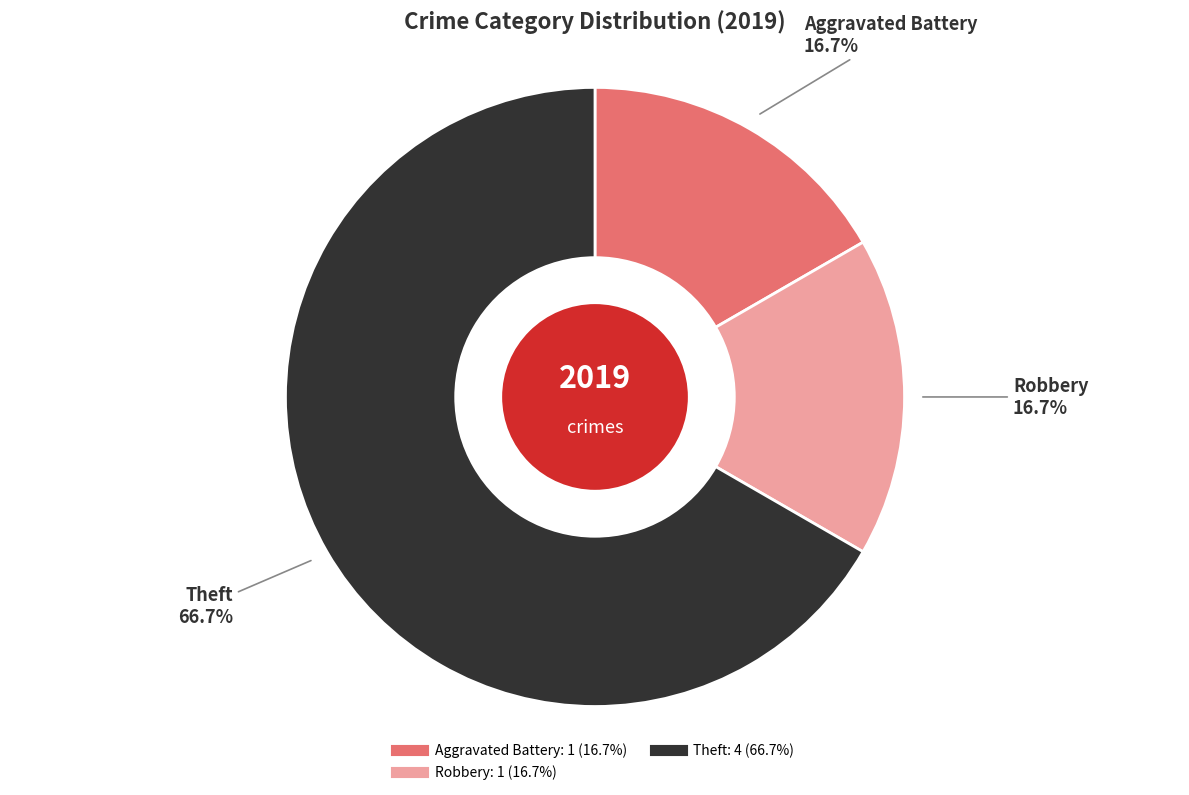

Does any single category account for the majority?

Yes